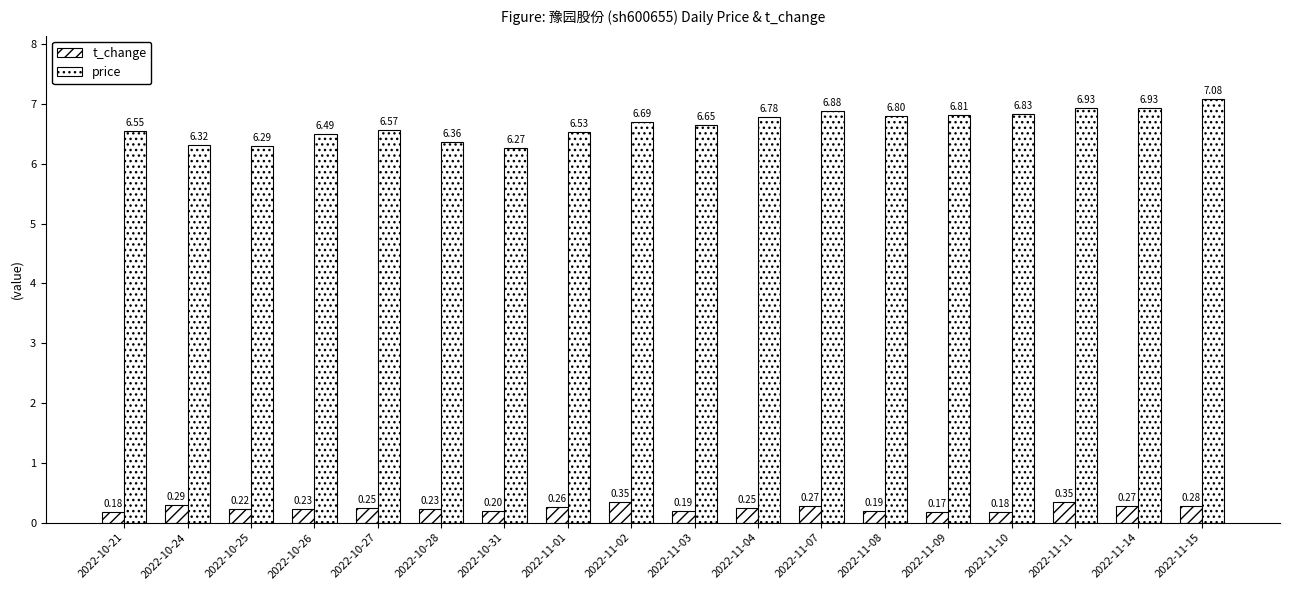

How many bars are there in each group?

2